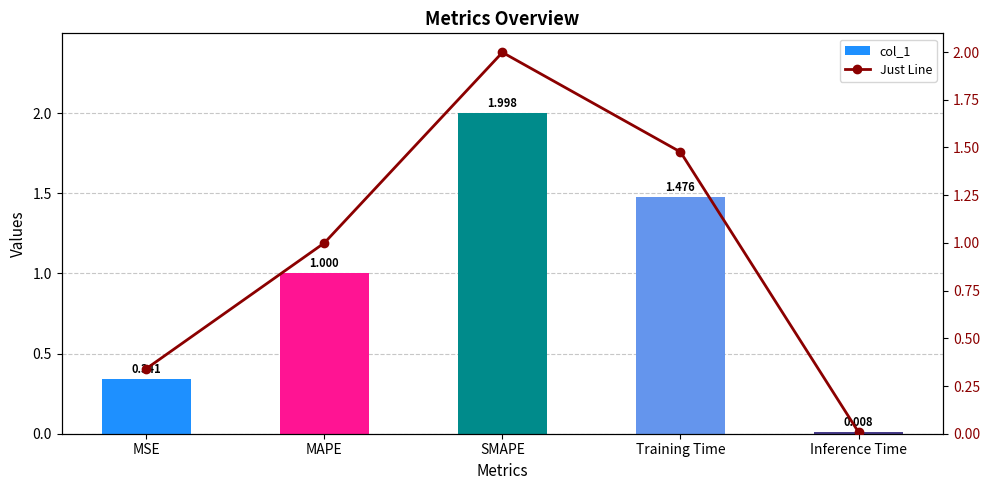

What is the maximum value for Just Line?

2.0